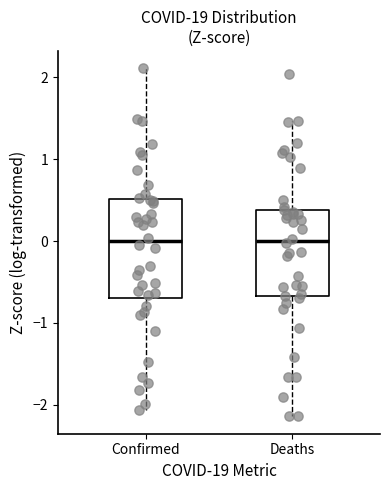

Reading left to right, read every box against the y-axis: the position of its median line, the range the box covers, and the ends of its whiskers. The values are not printed on the chart, so give them approximately, as read against the axis.

Confirmed: median 0.0, box -0.7 to 0.5, whiskers -2.1 to 2.1
Deaths: median 0.0, box -0.7 to 0.4, whiskers -2.1 to 1.5